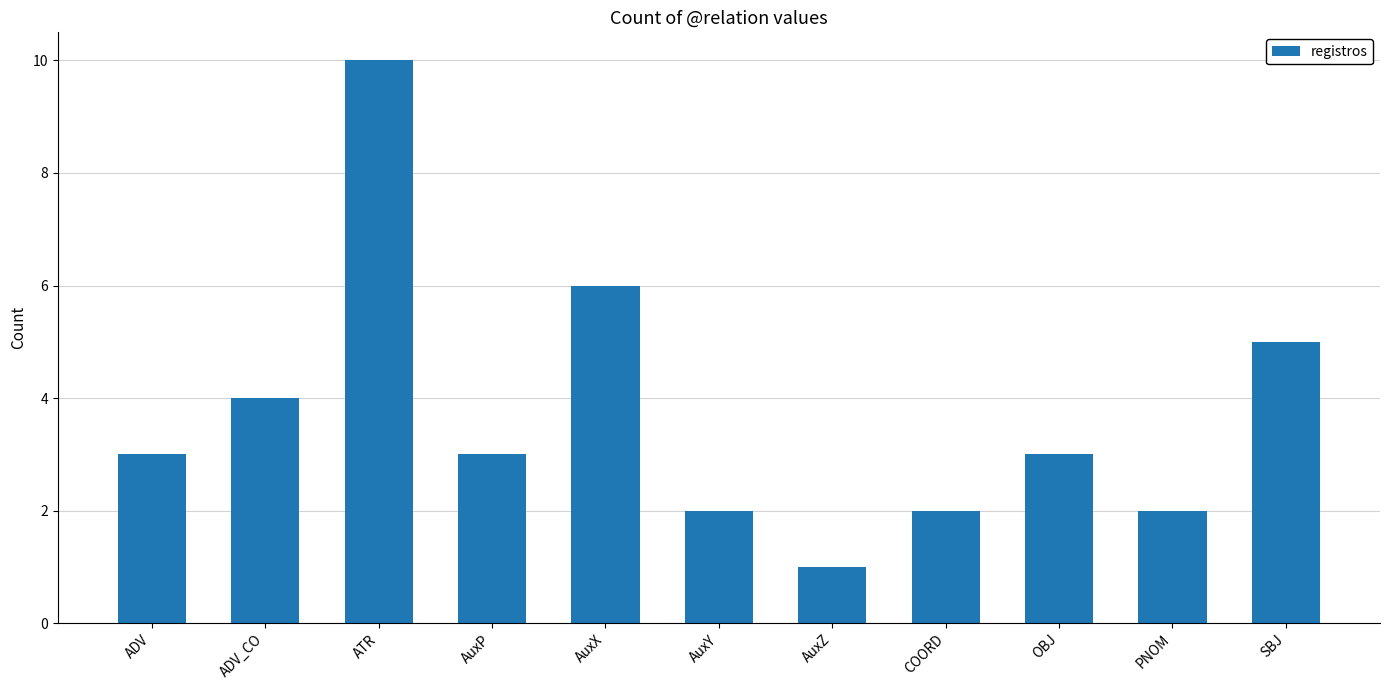

At which category does the chart reach its peak across all series?

ATR